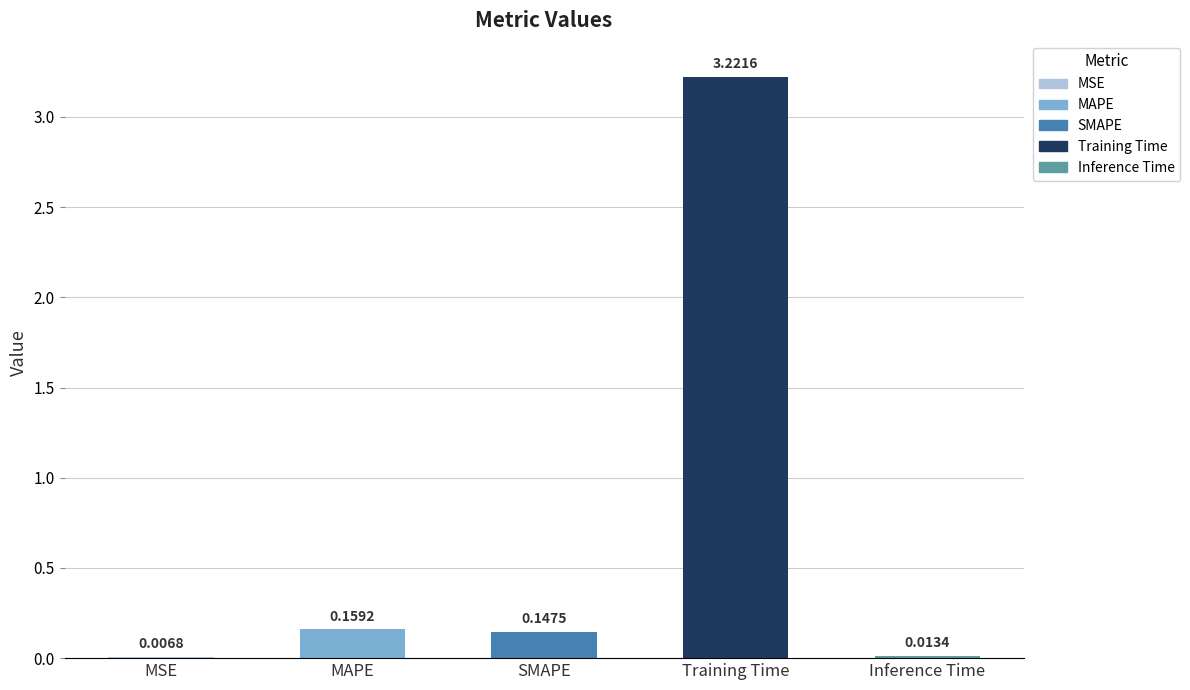

What is the sum of all values?

3.5